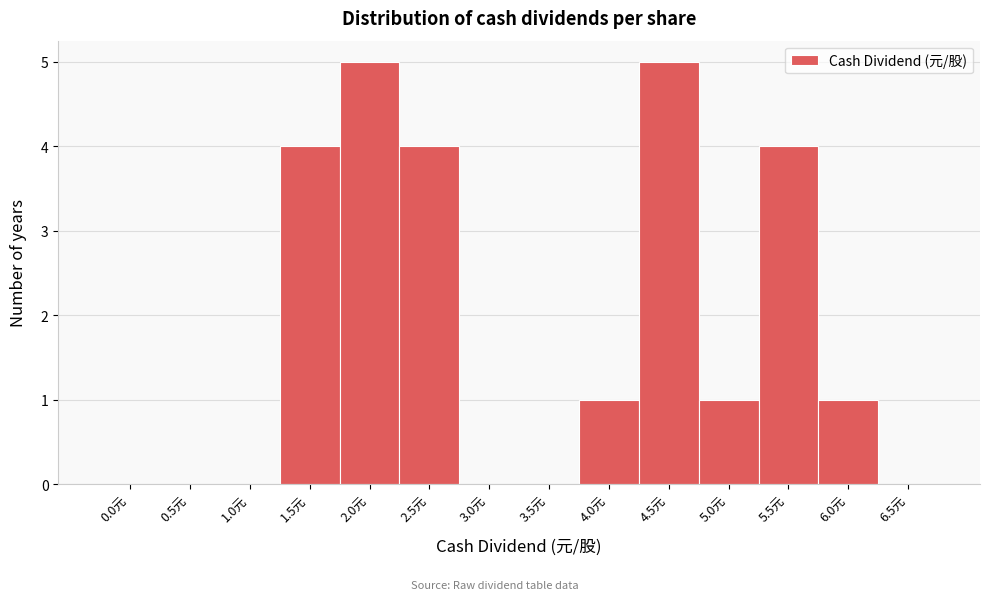

Reading left to right, extract all data points from this chart.

0.0元=0	0.5元=0	1.0元=0	1.5元=4	2.0元=5	2.5元=4	3.0元=0	3.5元=0	4.0元=1	4.5元=5	5.0元=1	5.5元=4	6.0元=1	6.5元=0